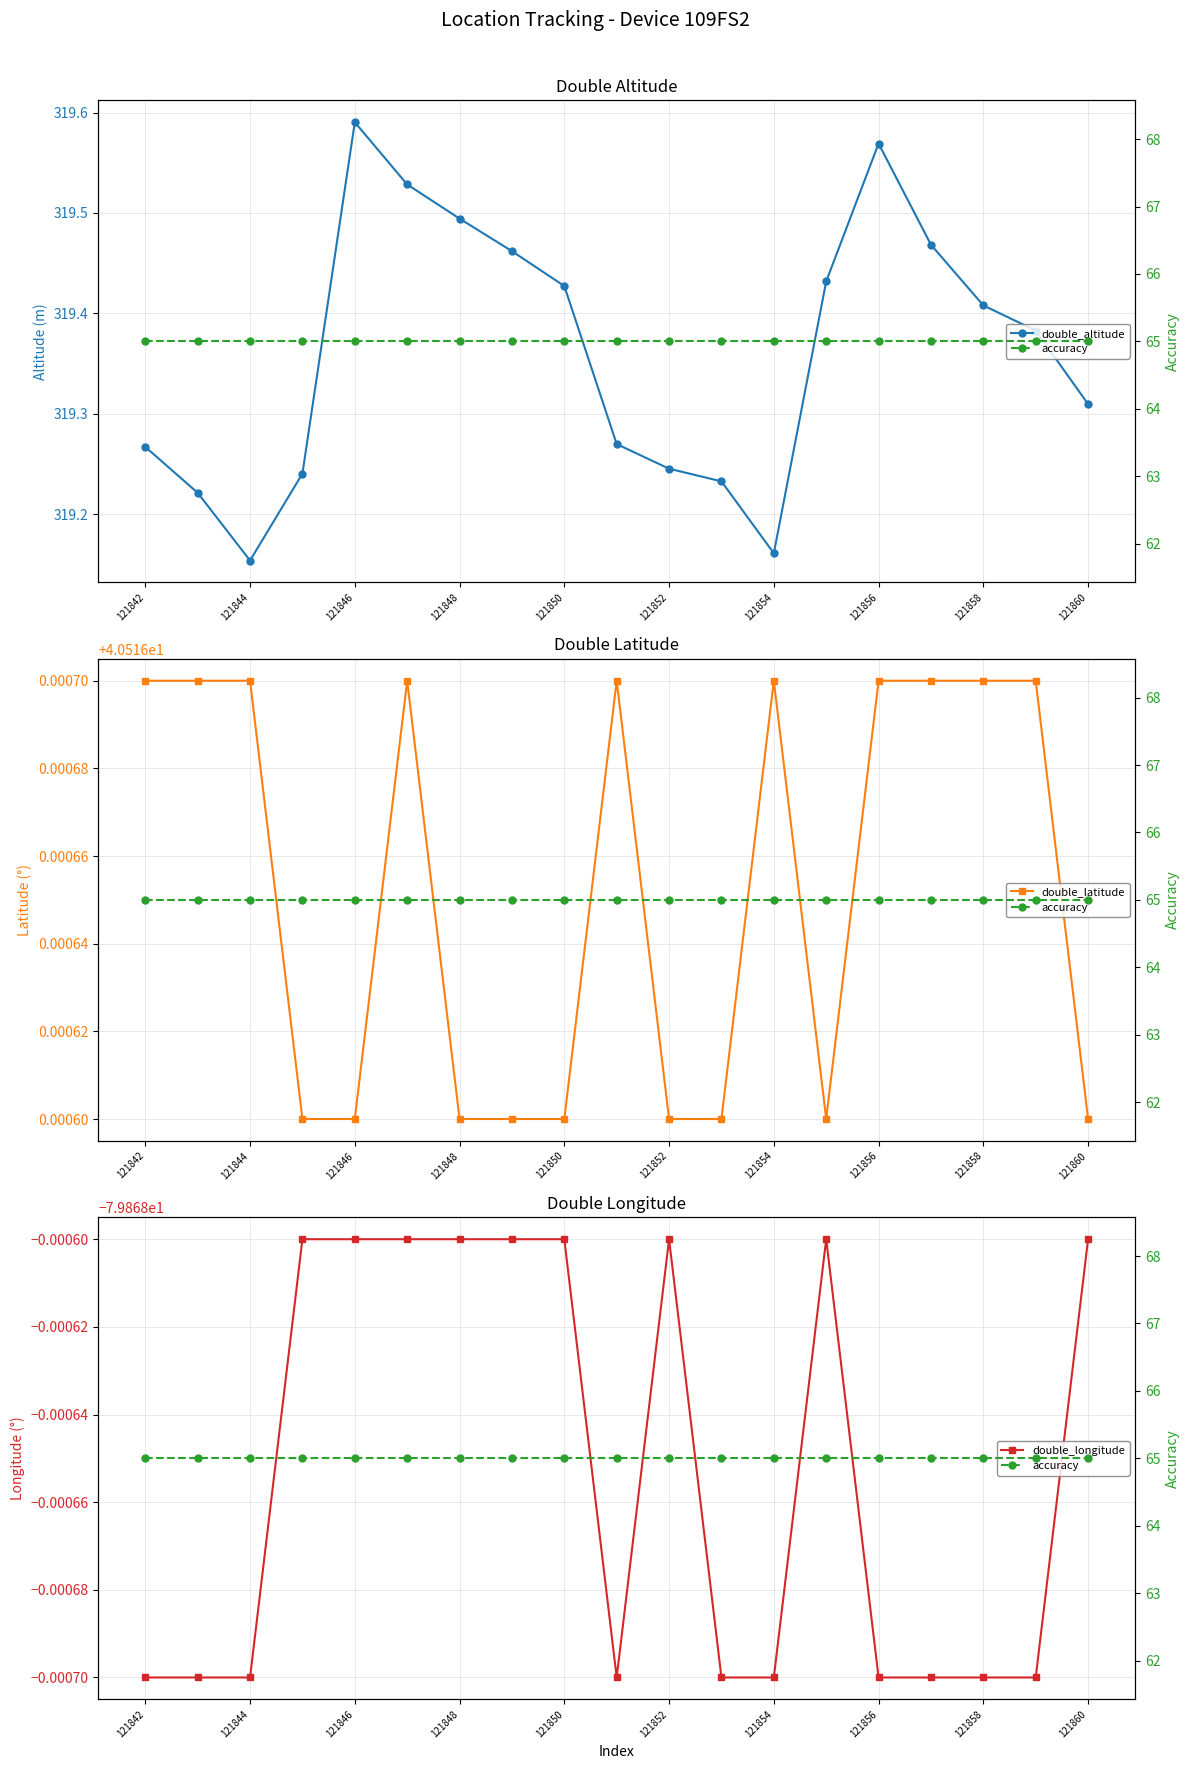

At 121854, list the series in order from largest to smallest.

double_altitude, accuracy, double_latitude, double_longitude